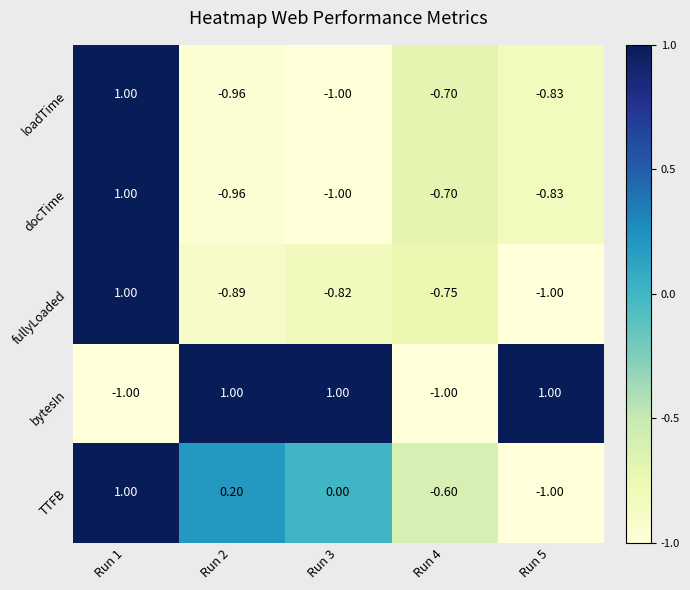

Between Run 1 and Run 2, which series saw the biggest shift?

bytesIn